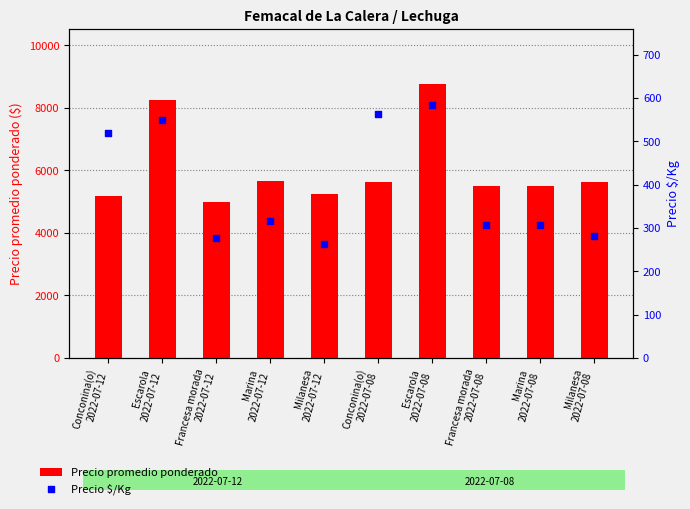

What are all the series names shown in the legend?

Precio promedio ponderado, Precio $/Kg